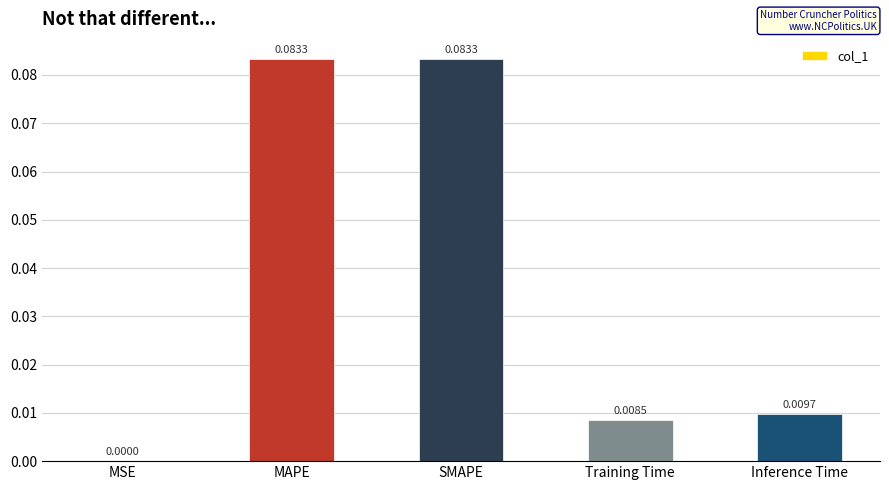

Between MSE and MAPE, which is larger?

MAPE